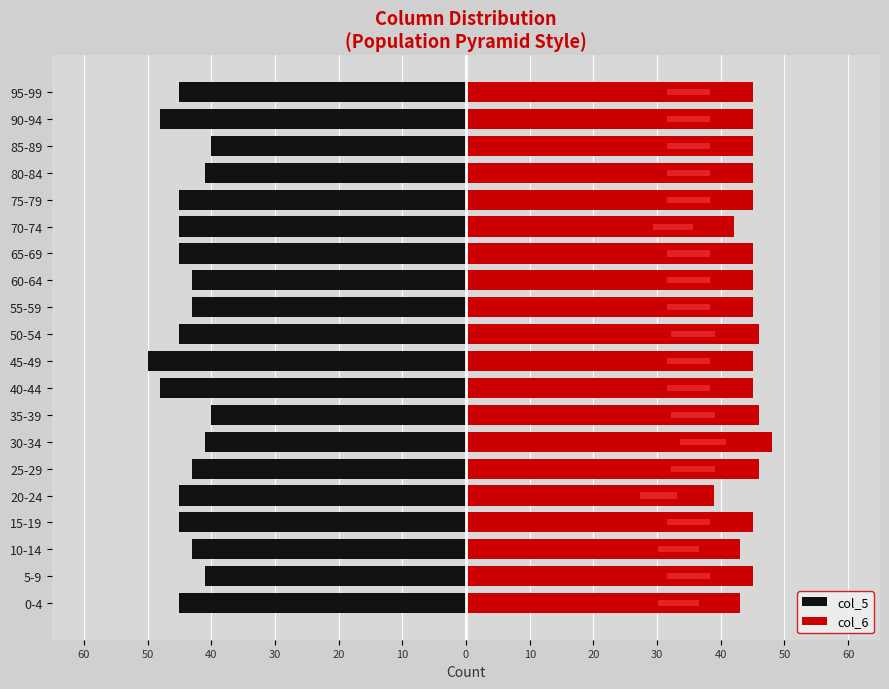

Which series changed the most between 35-39 and 65-69?

col_5